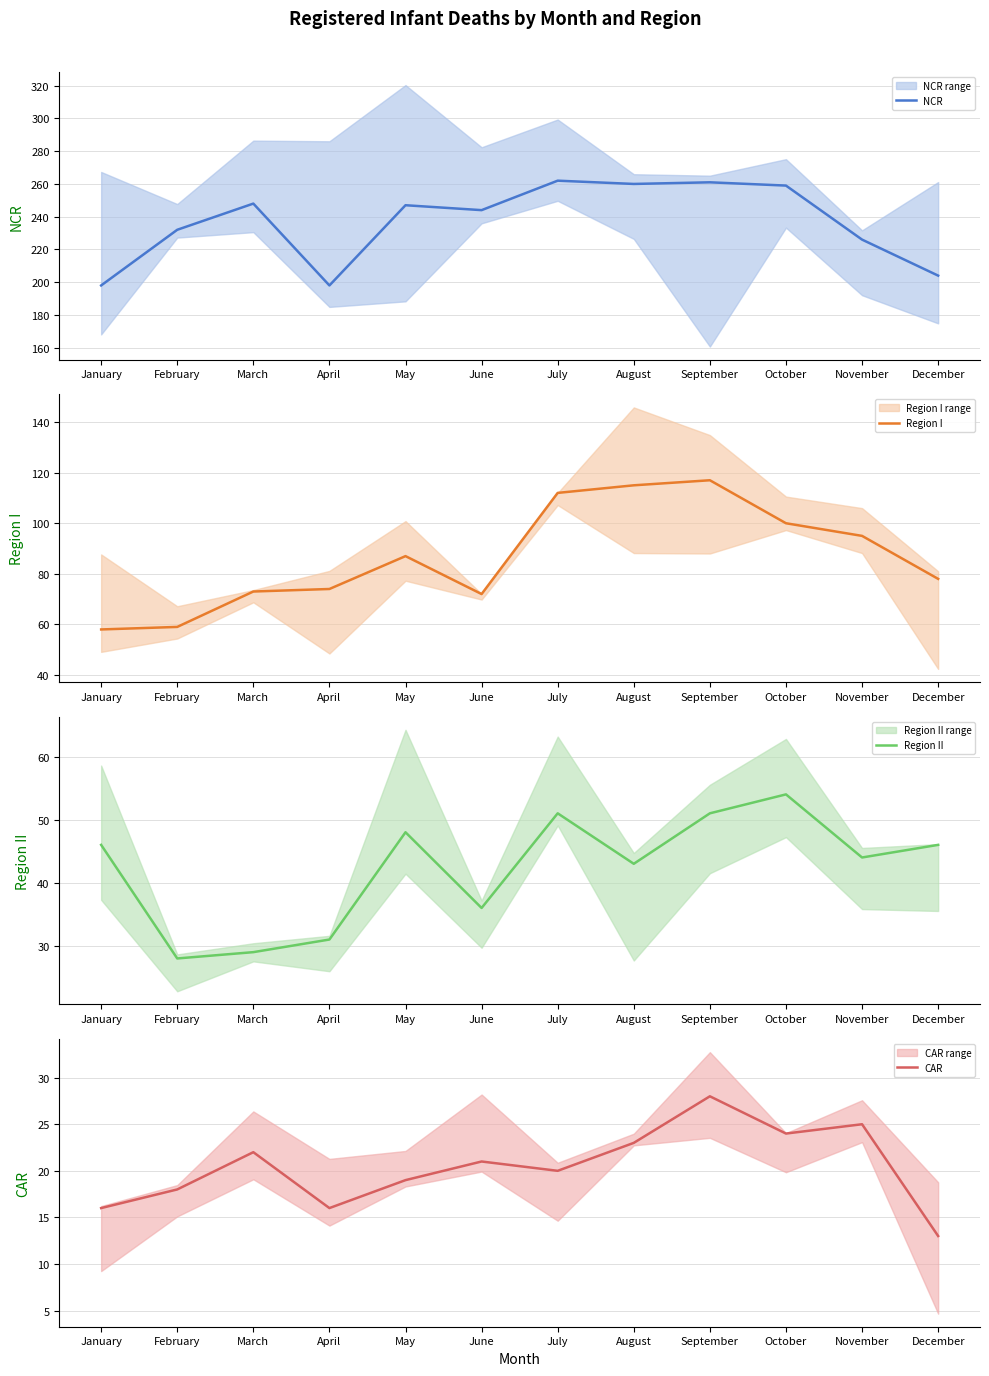

Which series has the largest total across all categories?

NCR